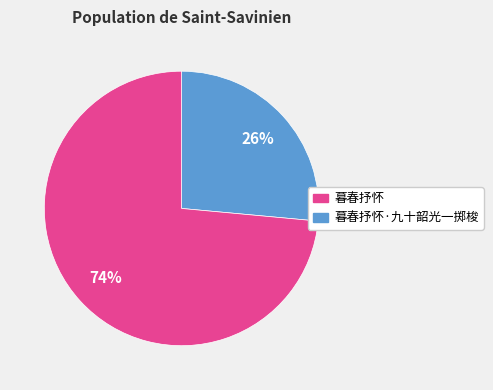

To the nearest percent, what is the average slice percentage?

50%